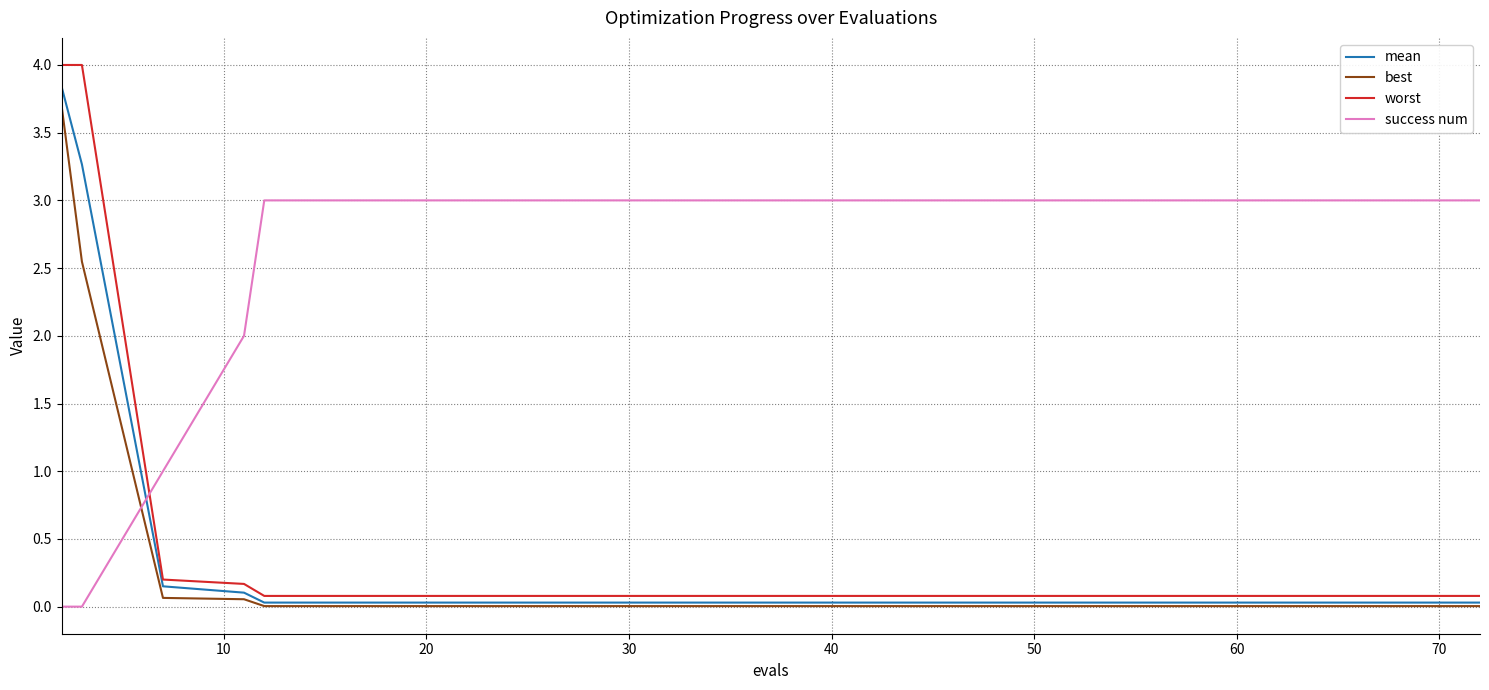

After their last crossing, which series has the higher values: mean or success num?

success num